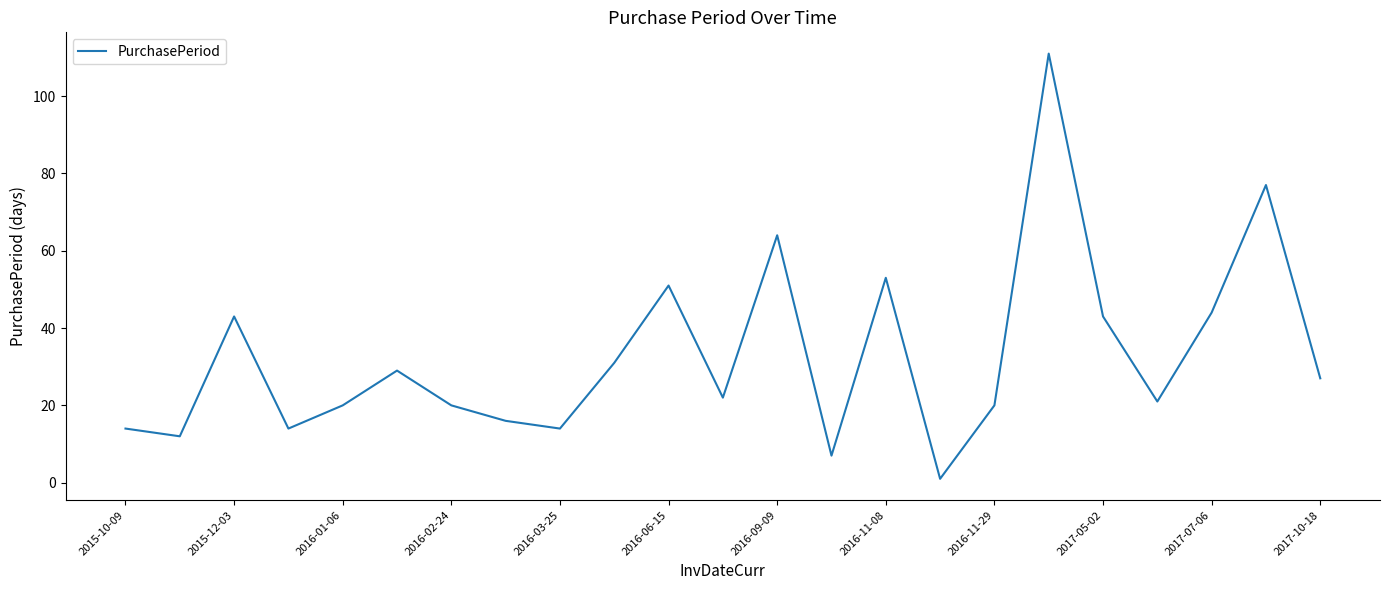

How many series are shown in this chart?

1